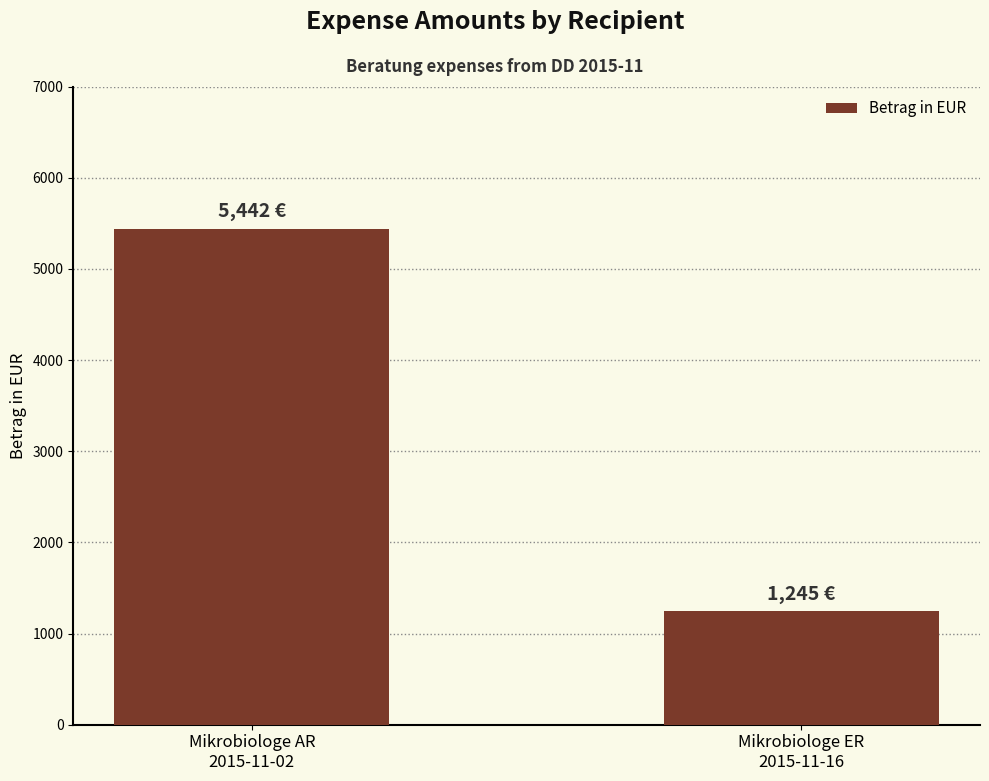

Is it true that the value at Mikrobiologe AR
2015-11-02 is 1639?

False